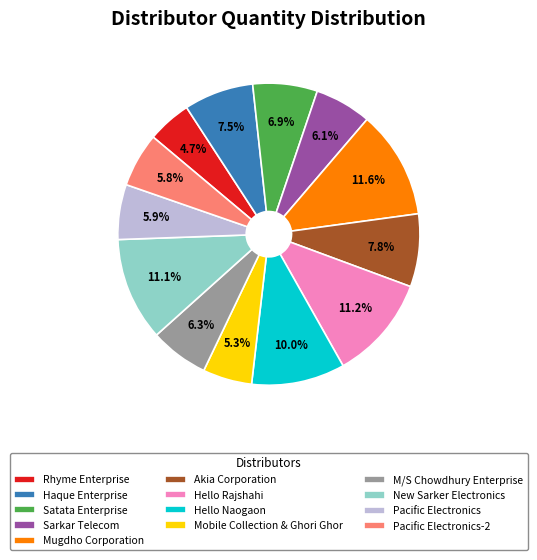

What is the smallest slice in the pie chart?

Rhyme Enterprise